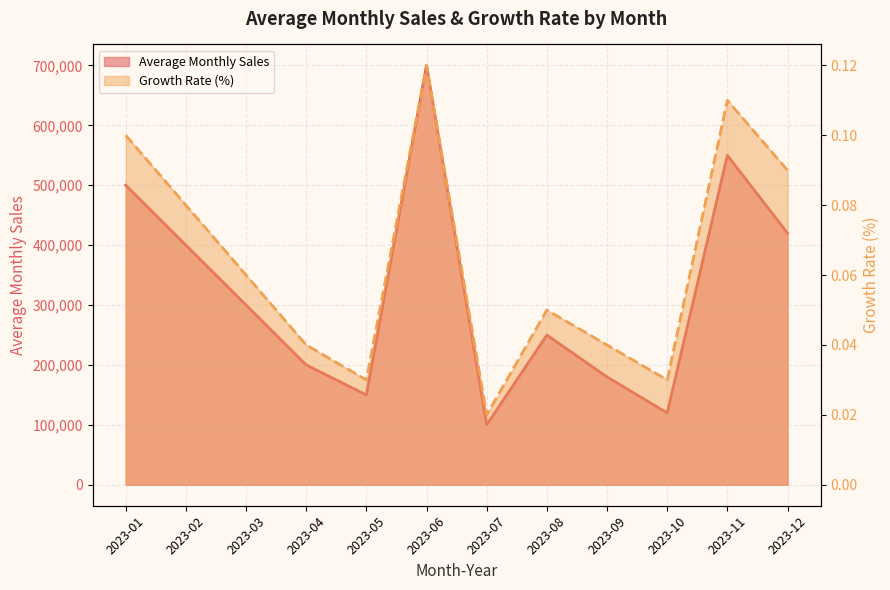

At which label does Average Monthly Sales first exceed 300000?

2023-01